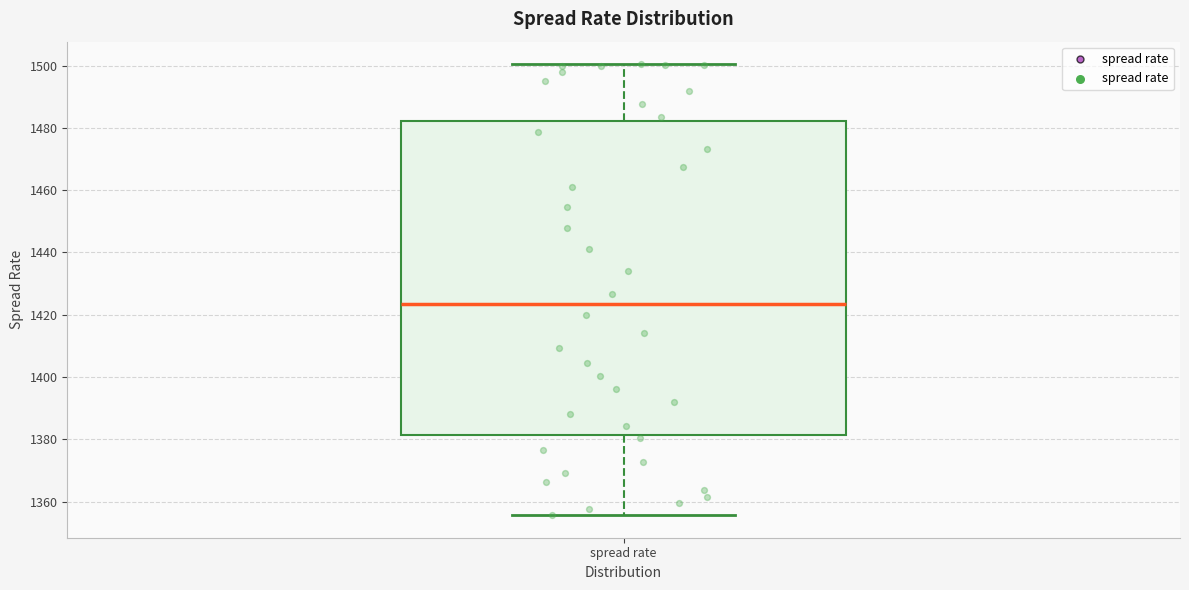

Transcribe this box plot: give where the median line is, the range the box spans, and where the two whiskers end, as read against the y-axis. The values are not printed on the chart, so give them approximately, as read against the axis.

median 1424, box 1382 to 1482, whiskers 1356 to 1500